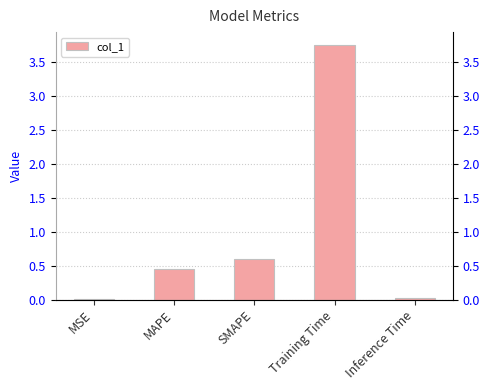

What is the label of the 1st bar from the left?

MSE